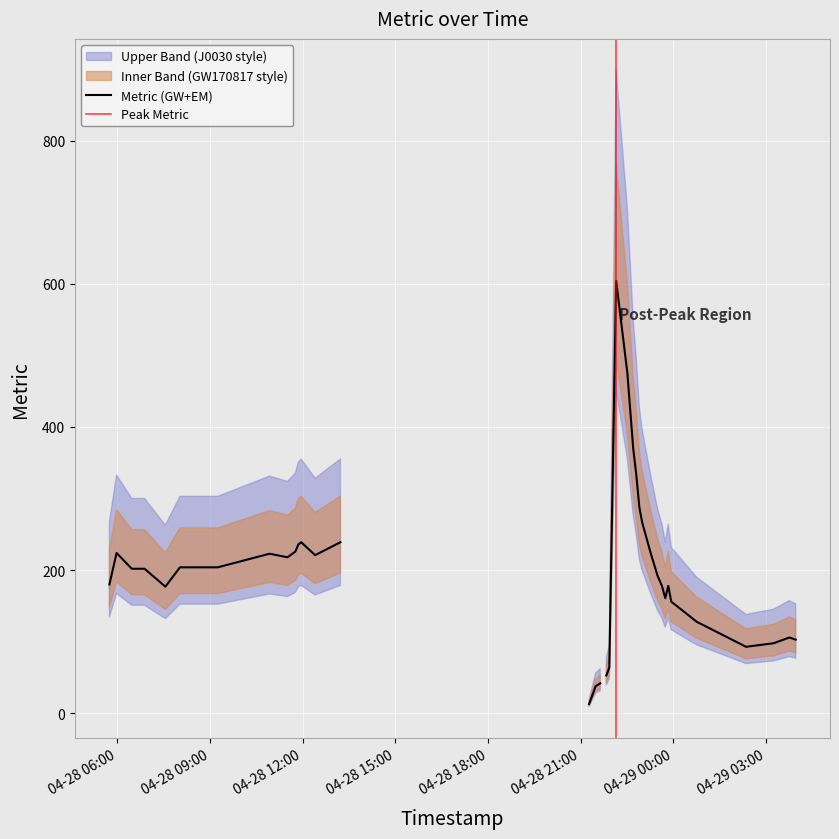

Rank the categories by value from lowest to highest.

2025-04-28 20:47:48, 2025-04-28 20:53:44, 2025-04-28 20:59:36, 2025-04-28 21:44:09, 2025-04-28 21:16:18, 2025-04-28 21:29:10, 2025-04-28 21:38:00, 2025-04-28 21:49:50, 2025-04-28 21:55:36, 2025-04-29 02:21:11, 2025-04-29 03:14:56, 2025-04-29 03:57:37, 2025-04-29 03:45:14, 2025-04-29 00:45:21, 2025-04-28 23:56:01, 2025-04-28 23:44:21, 2025-04-28 07:33:22, 2025-04-28 23:37:52, 2025-04-28 23:50:10, 2025-04-28 05:44:39, 2025-04-28 23:29:29, 2025-04-28 06:28:06, 2025-04-28 06:52:57, 2025-04-28 08:01:43, 2025-04-28 09:15:10, 2025-04-28 11:30:33, 2025-04-28 12:24:12, 2025-04-28 10:55:49, 2025-04-28 05:58:38, 2025-04-28 23:15:56, 2025-04-28 11:45:56, 2025-04-28 11:51:38, 2025-04-28 11:57:10, 2025-04-28 13:13:21, 2025-04-28 22:59:20, 2025-04-28 22:53:58, 2025-04-28 22:47:54, 2025-04-28 22:42:02, 2025-04-28 22:30:35, 2025-04-28 22:08:54